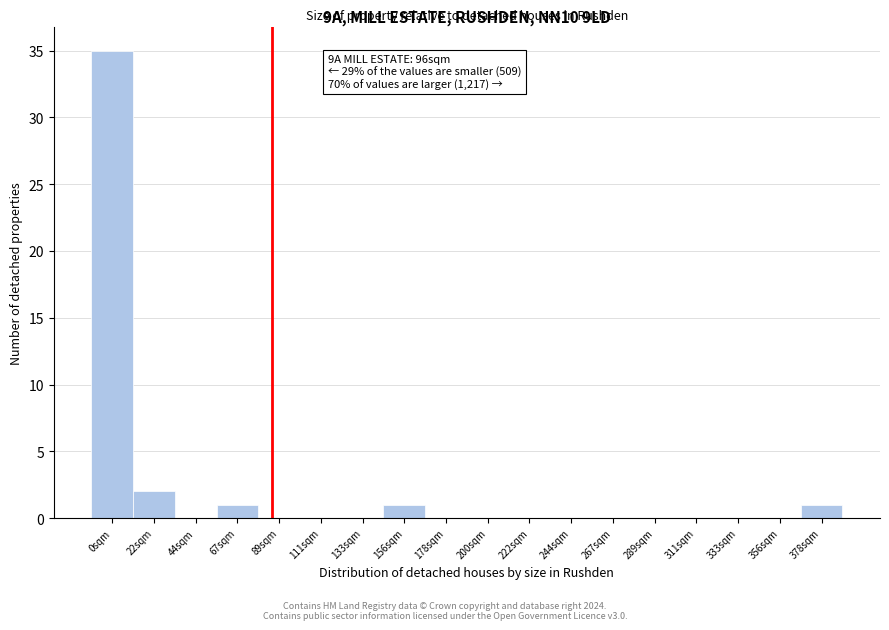

Reading left to right, list all the values displayed in this chart.

0sqm=35	22sqm=2	44sqm=0	67sqm=1	89sqm=0	111sqm=0	133sqm=0	156sqm=1	178sqm=0	200sqm=0	222sqm=0	244sqm=0	267sqm=0	289sqm=0	311sqm=0	333sqm=0	356sqm=0	378sqm=1